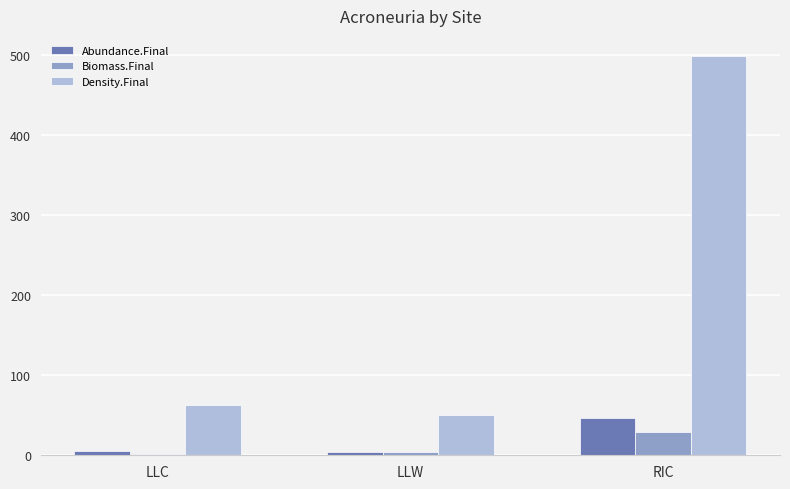

The value of Biomass.Final at RIC is 29.2. True or false?

True